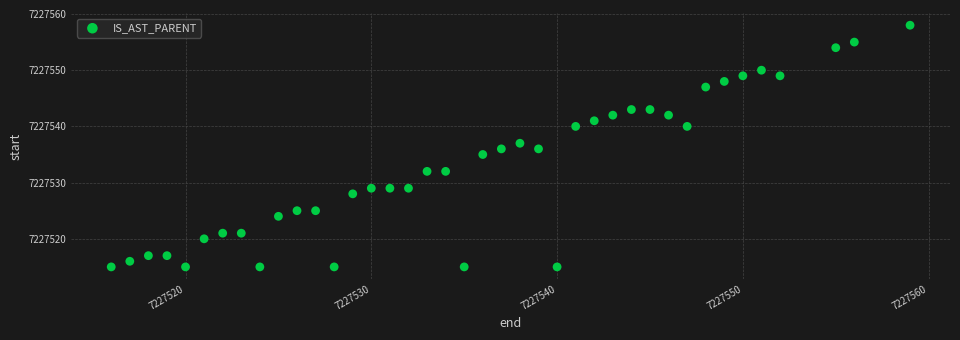

What is the range of X values (max minus min)?

43